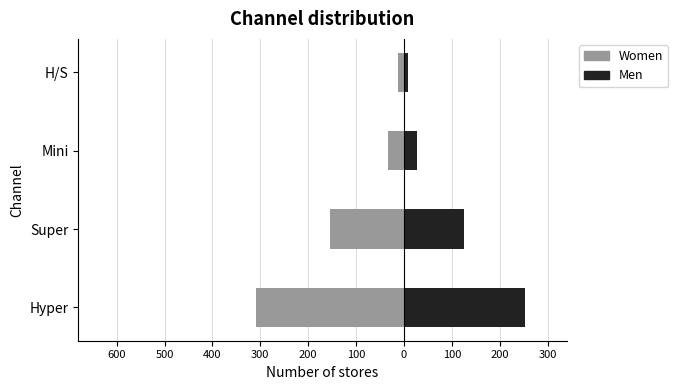

How many data points in Men are less than 126?

2